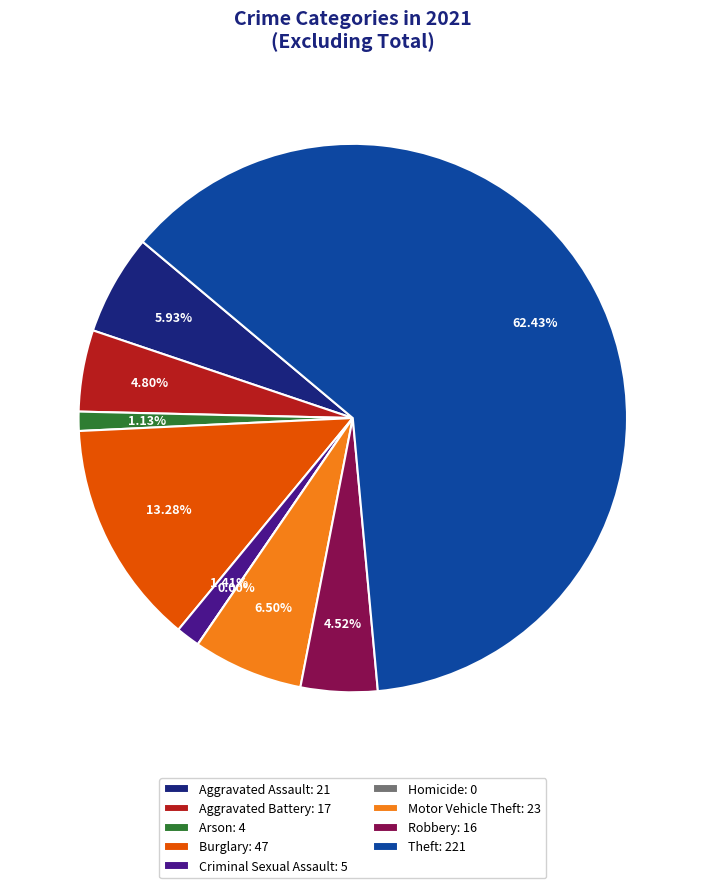

Which has a higher value, Motor Vehicle Theft or Aggravated Assault?

Motor Vehicle Theft